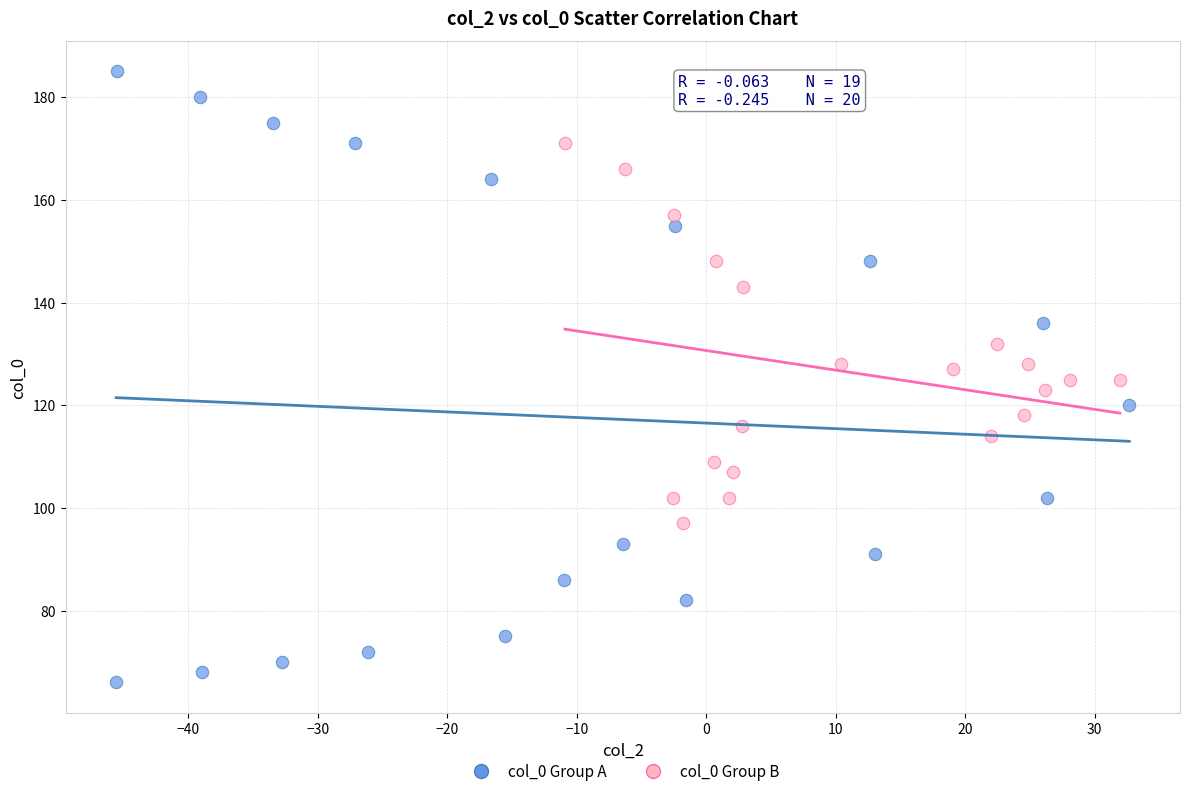

Which series reaches the minimum Y coordinate?

col_0 Group A